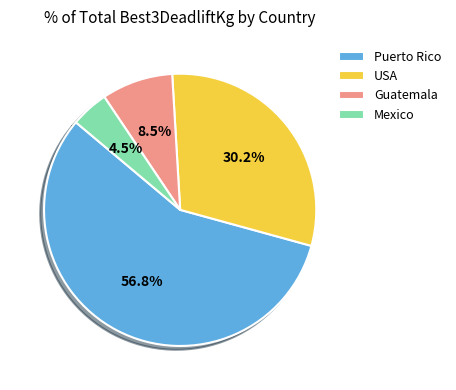

To the nearest percent, what portion does USA represent?

30%